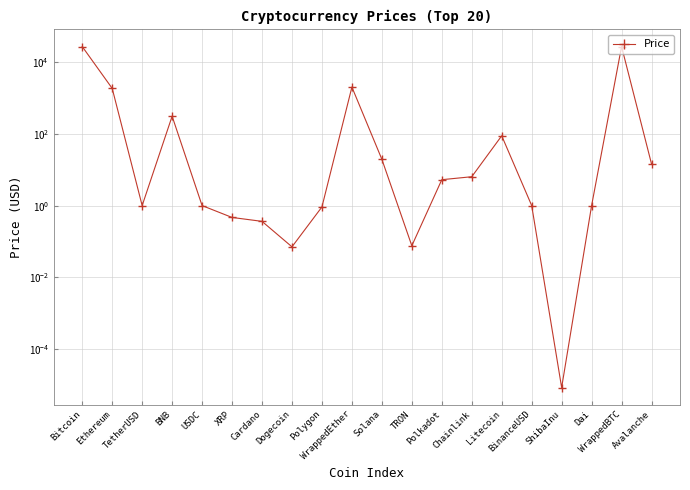

Reading left to right, transcribe all the data shown in this chart.

26845.4	1839.0	1.0	308.9	1.0	0.5	0.4	0.1	0.9	2000.0	19.5	0.1	5.3	6.4	88.1	1.0	0.0	1.0	26891.0	14.4